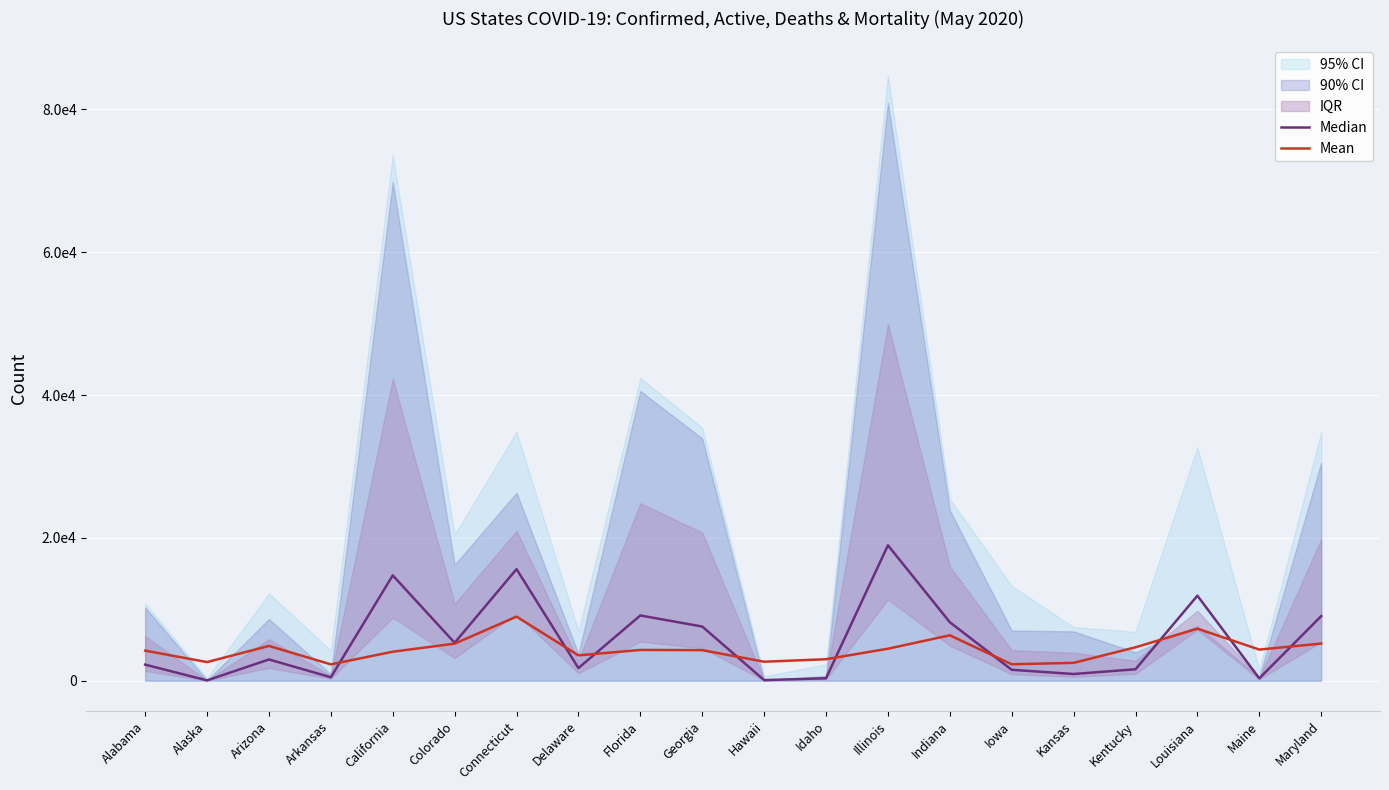

At Delaware, list the series in order from largest to smallest.

Mean, Median